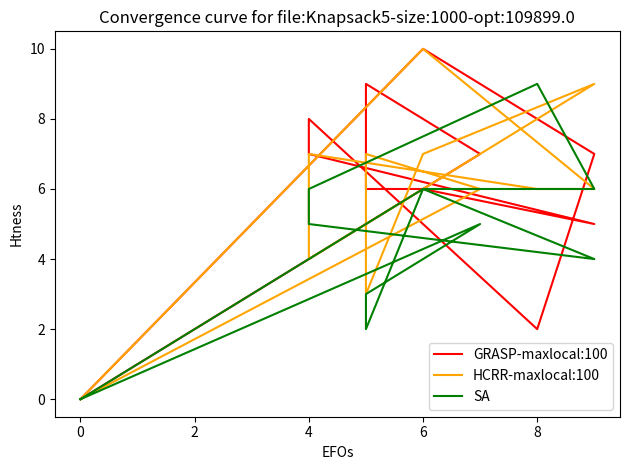

How many data points in GRASP-maxlocal:100 are less than 7?

6